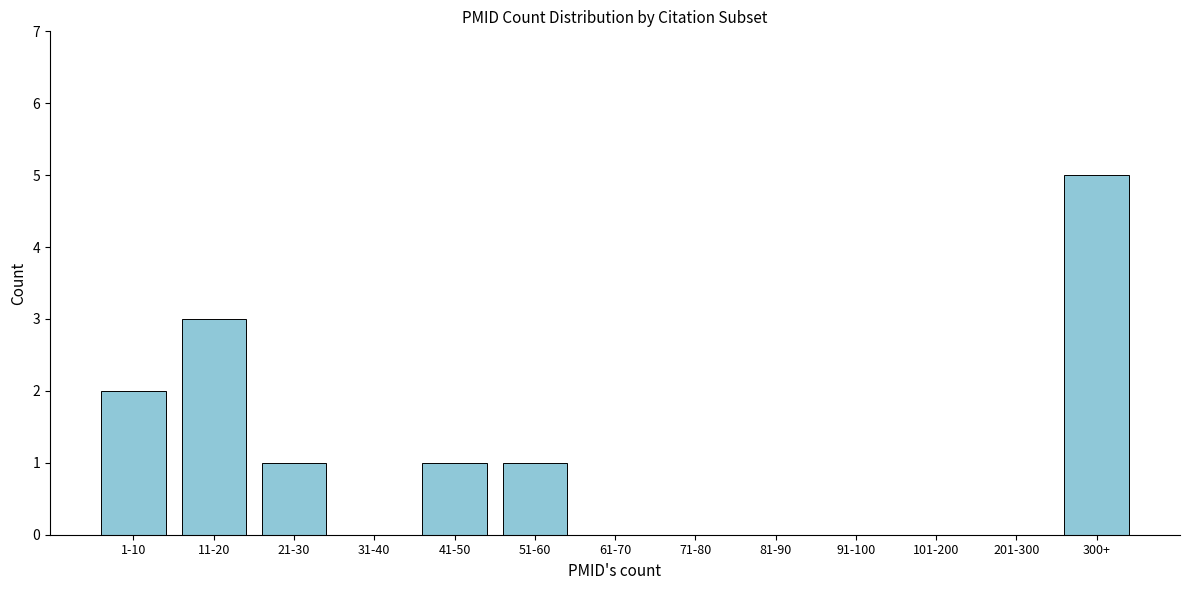

Reading left to right, transcribe all the data shown in this chart.

1-10=2	11-20=3	21-30=1	31-40=0	41-50=1	51-60=1	61-70=0	71-80=0	81-90=0	91-100=0	101-200=0	201-300=0	300+=5